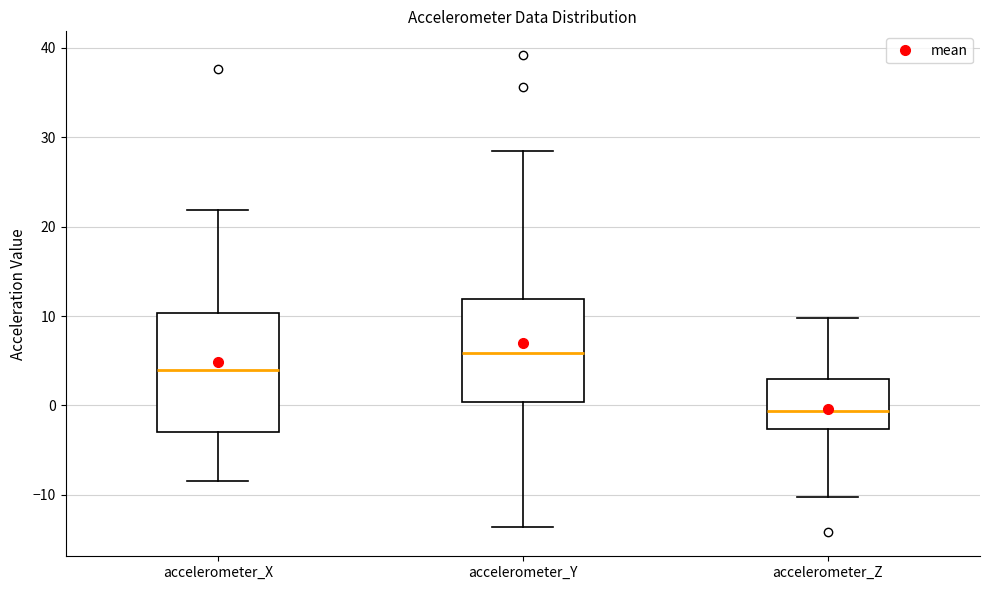

Where is the upper edge of the box for accelerometer_X on the y-axis? The values are not printed on the chart, so give them approximately, as read against the axis.

10